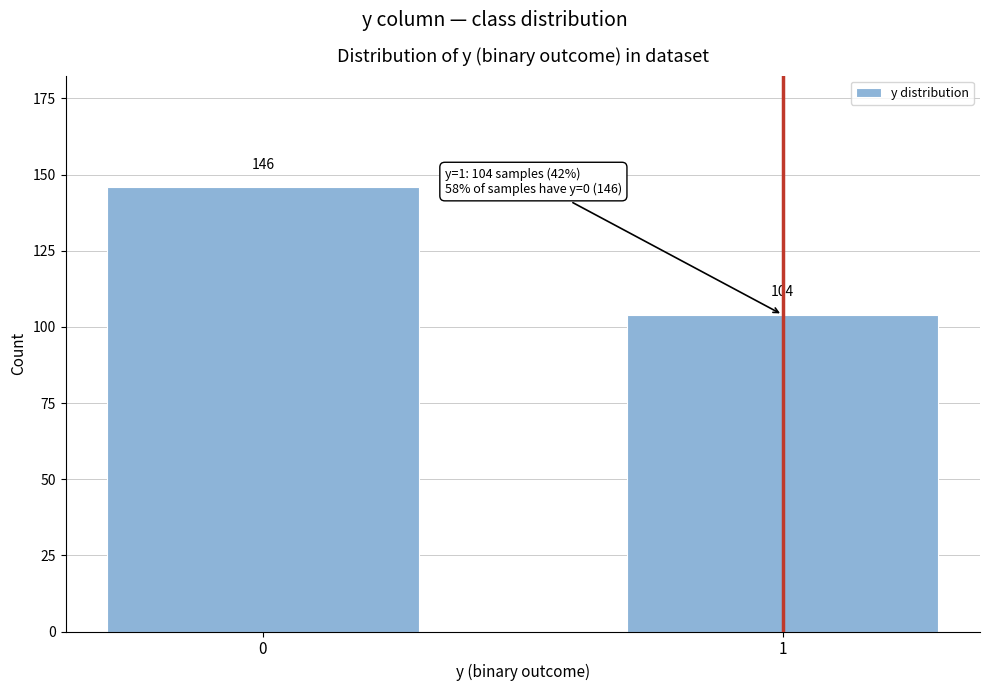

Reading left to right, transcribe all the data shown in this chart.

146	104